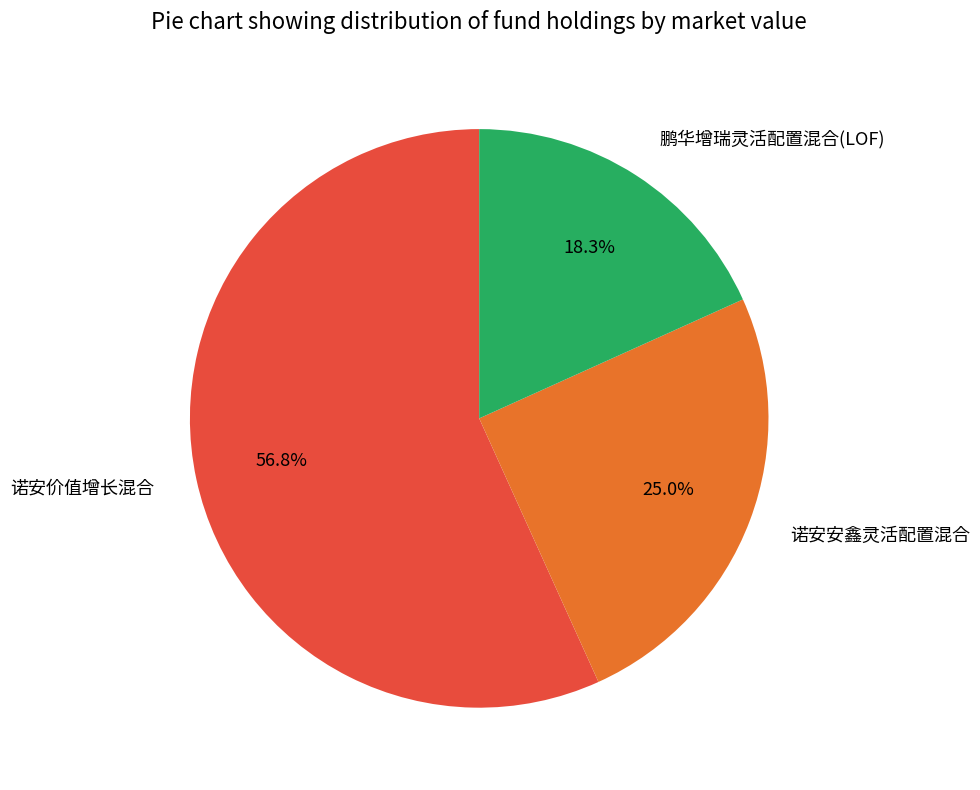

Combined, do 诺安安鑫灵活配置混合 and 诺安价值增长混合 account for over 50%?

Yes